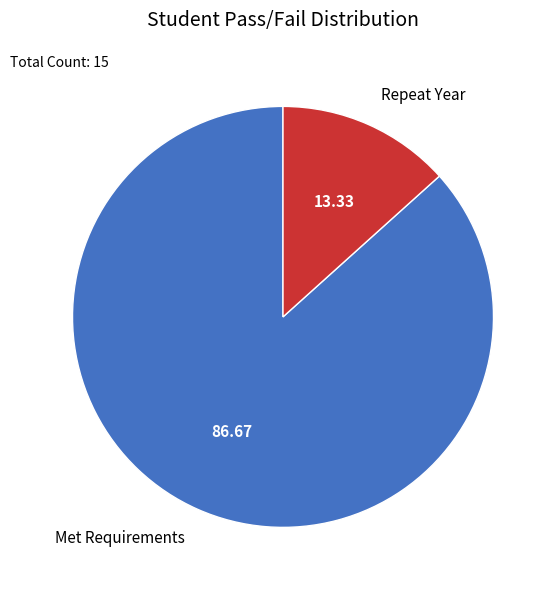

Which slice is the largest?

Met Requirements